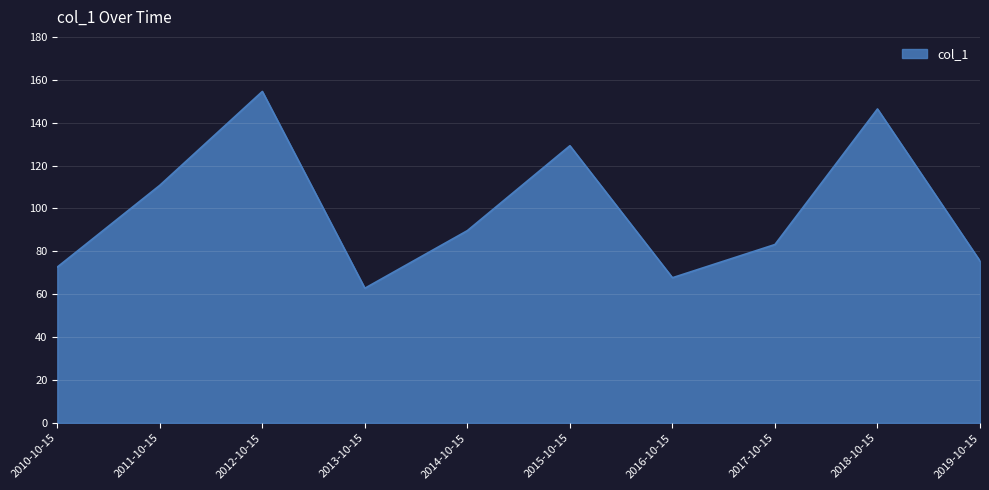

Between 2013-10-15 and 2019-10-15, which is larger?

2019-10-15